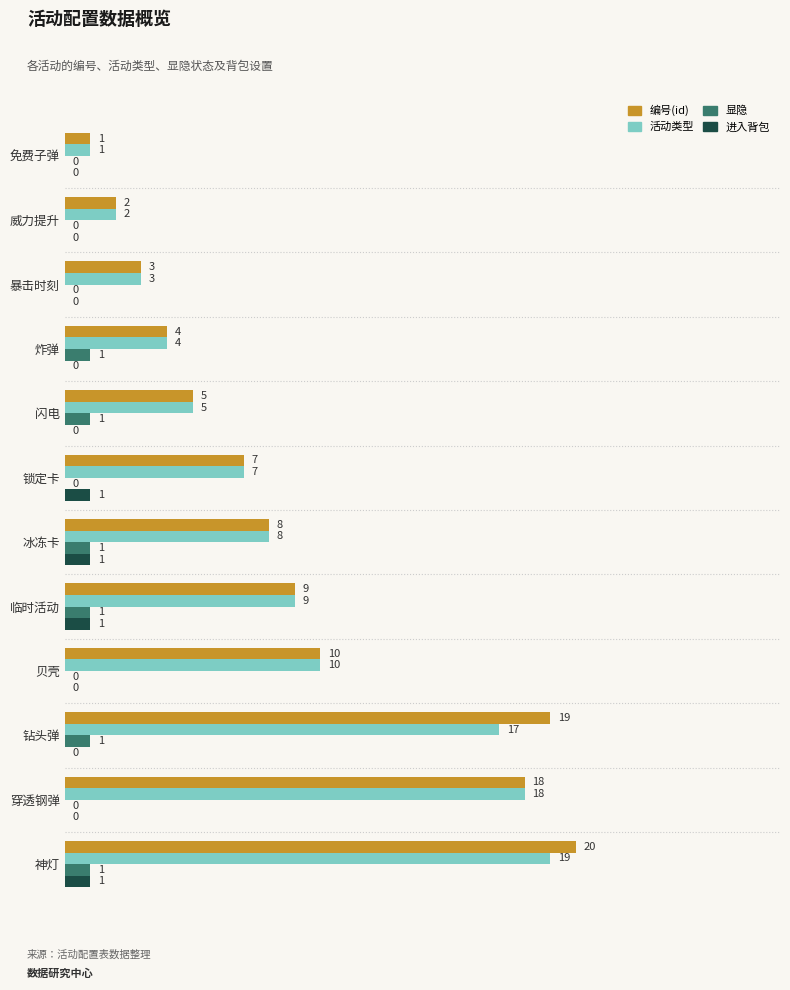

Which label corresponds to the largest value in the chart?

神灯